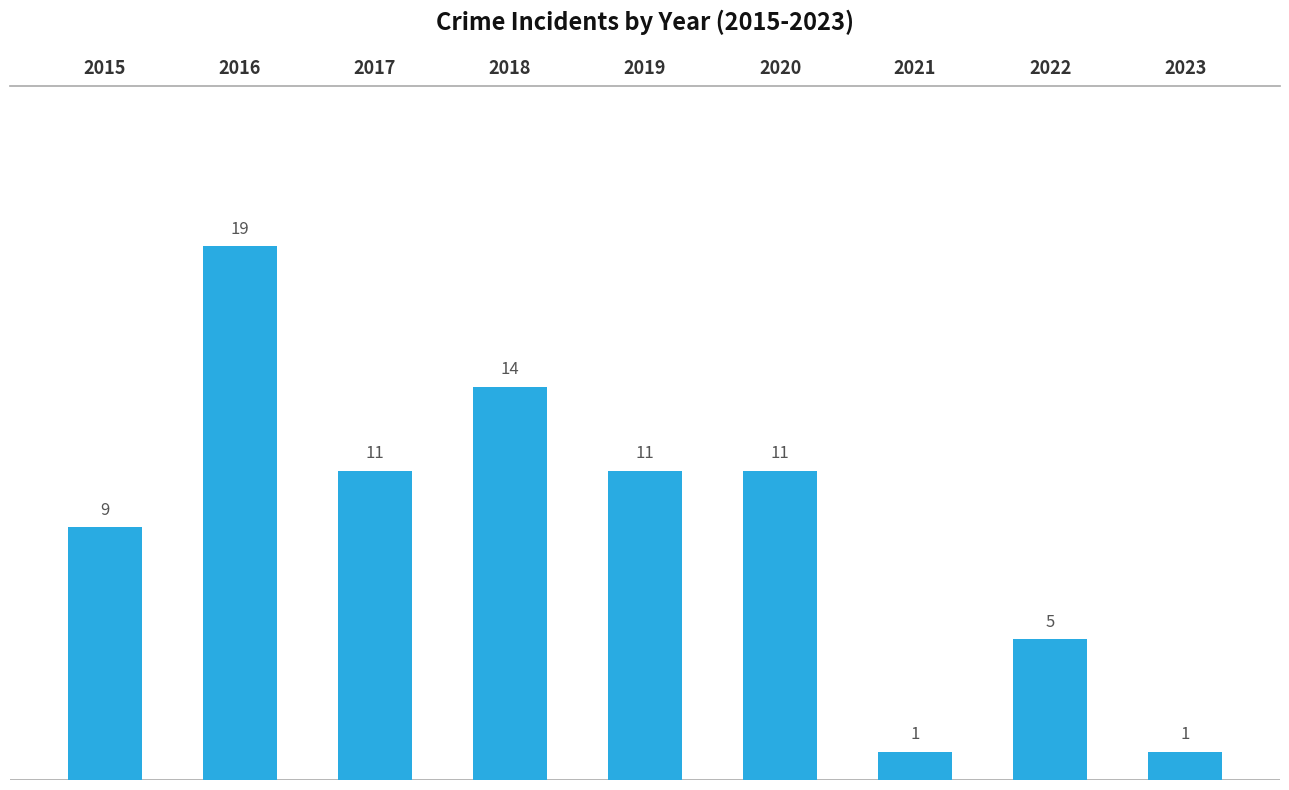

What is the change in value from 2019 to 2023?

-10